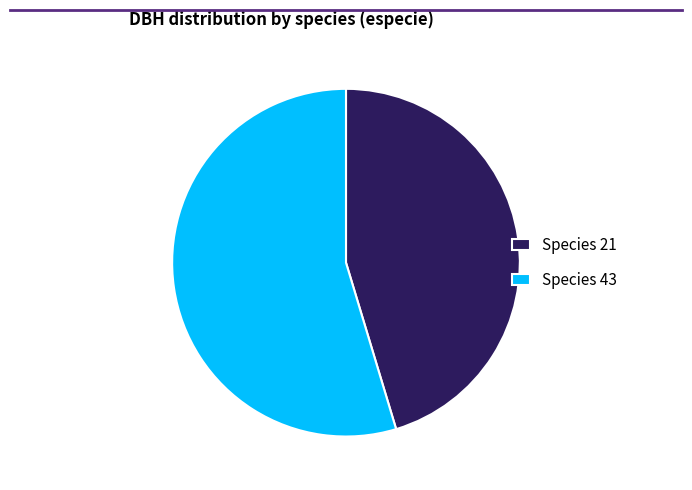

Rank the categories by value from lowest to highest.

Species 21, Species 43